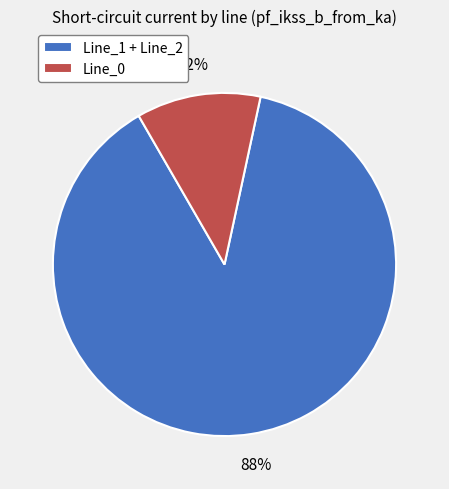

Rank the categories by value from lowest to highest.

Line_0, Line_1 + Line_2